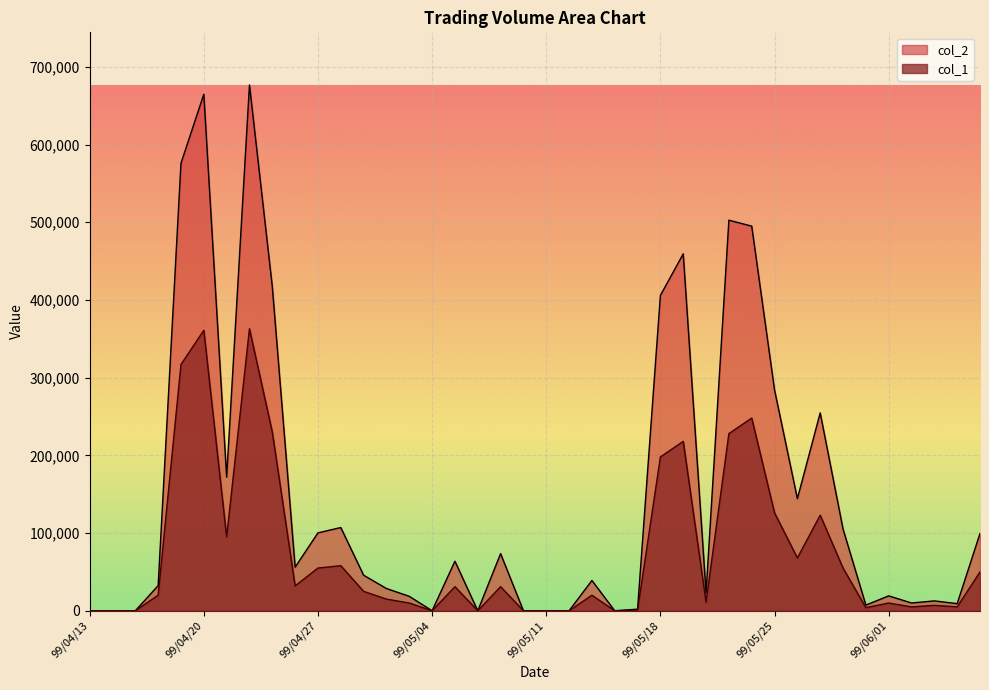

At which category is the sum across all series the highest?

99/04/22